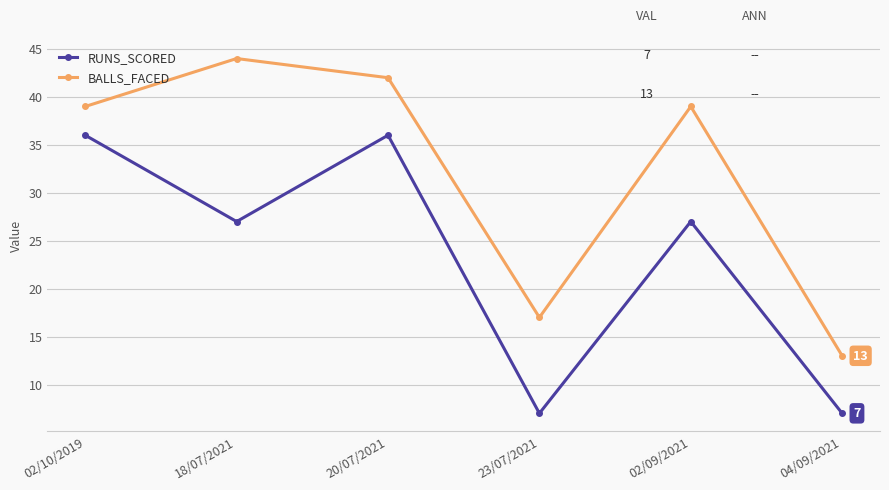

How many categories are shown in the chart?

6